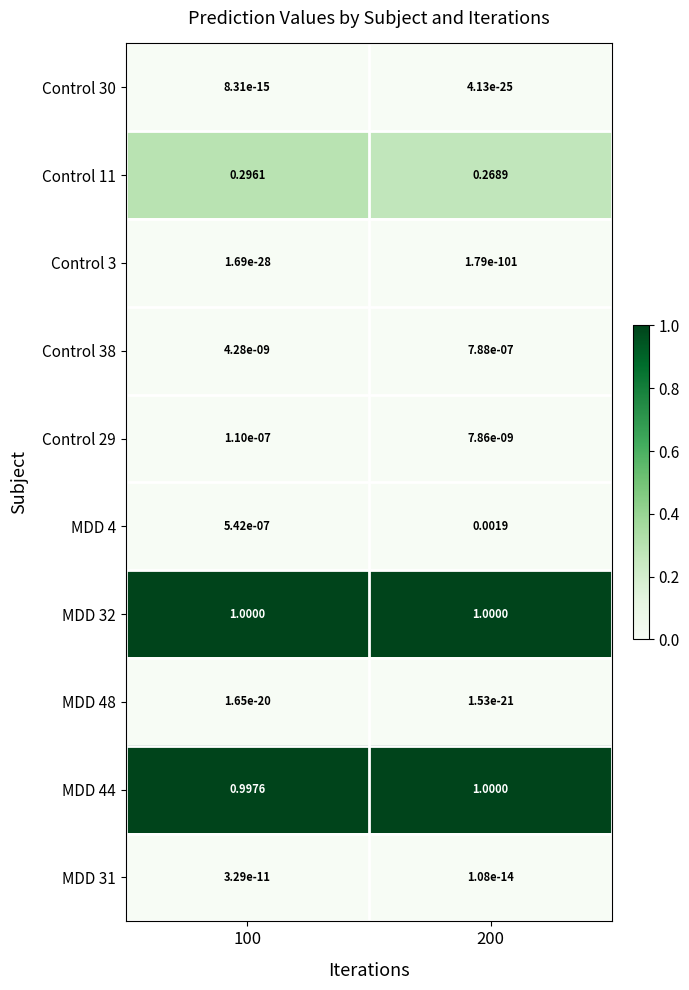

Is the value of Control 38 at 200 greater than the value of MDD 48 at 200?

Yes